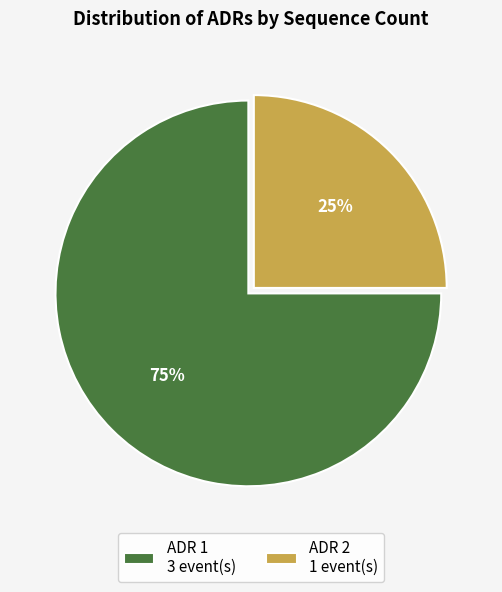

To the nearest percent, what is the difference between the ADR 1 and ADR 2 slice percentages?

50%